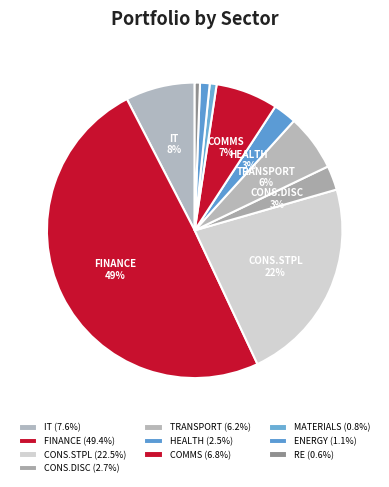

How many segments does this pie chart have?

10